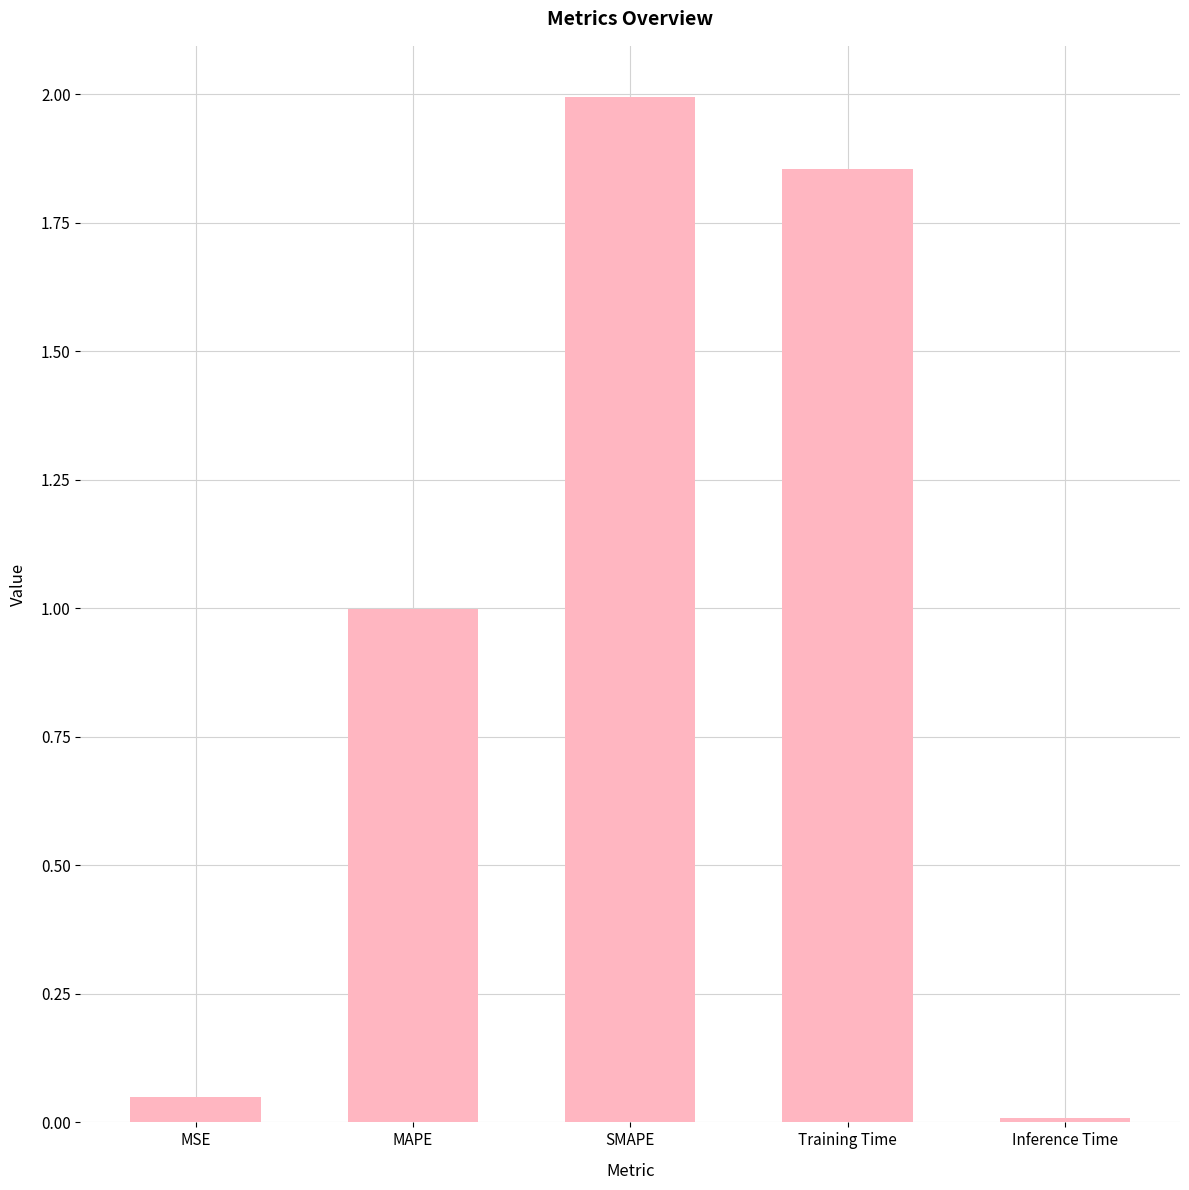

True or false: the data shows 2.0 at SMAPE.

True